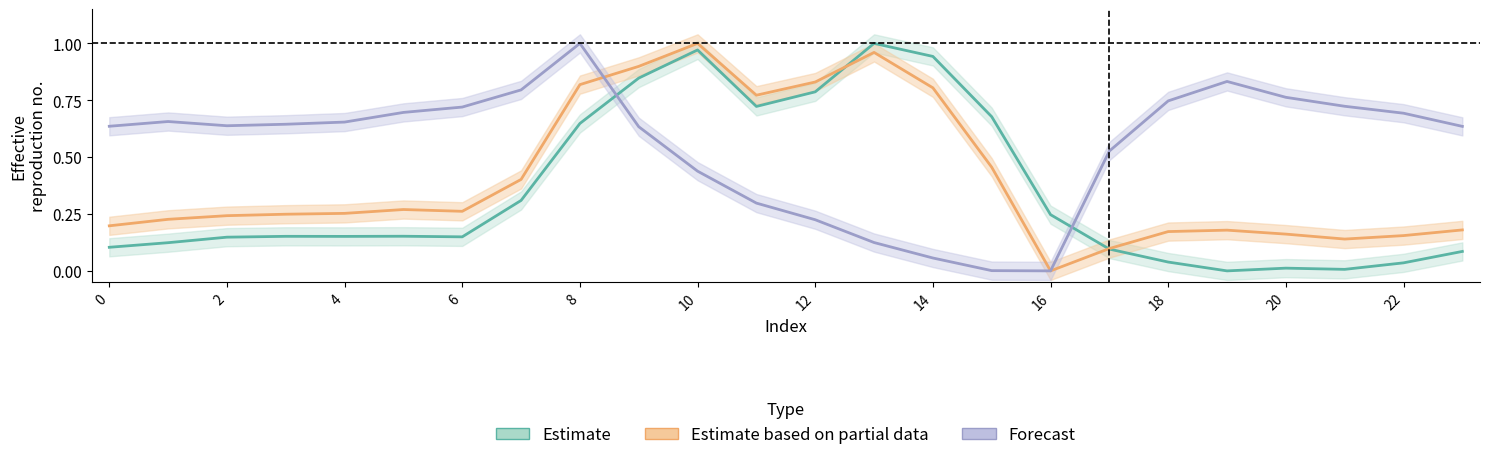

The value of Estimate based on partial data at 6 is 0.2. True or false?

False